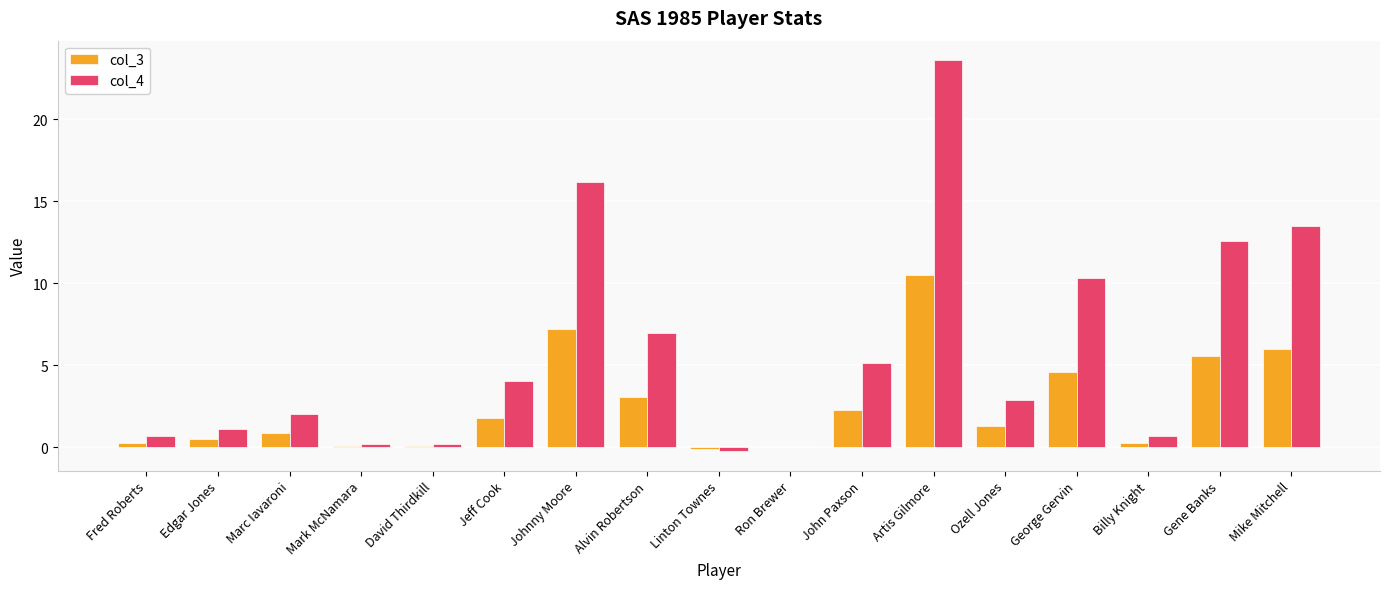

Which category has the highest value in the col_4 series?

Artis Gilmore